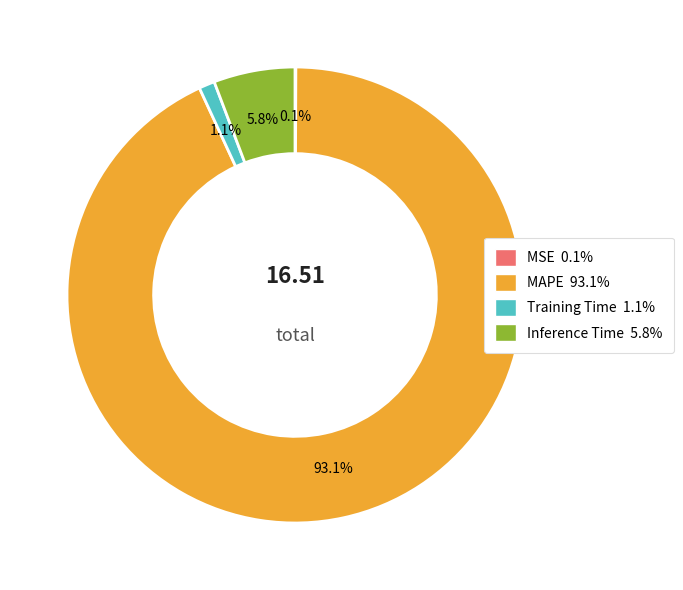

Which category has the biggest portion of the pie?

MAPE